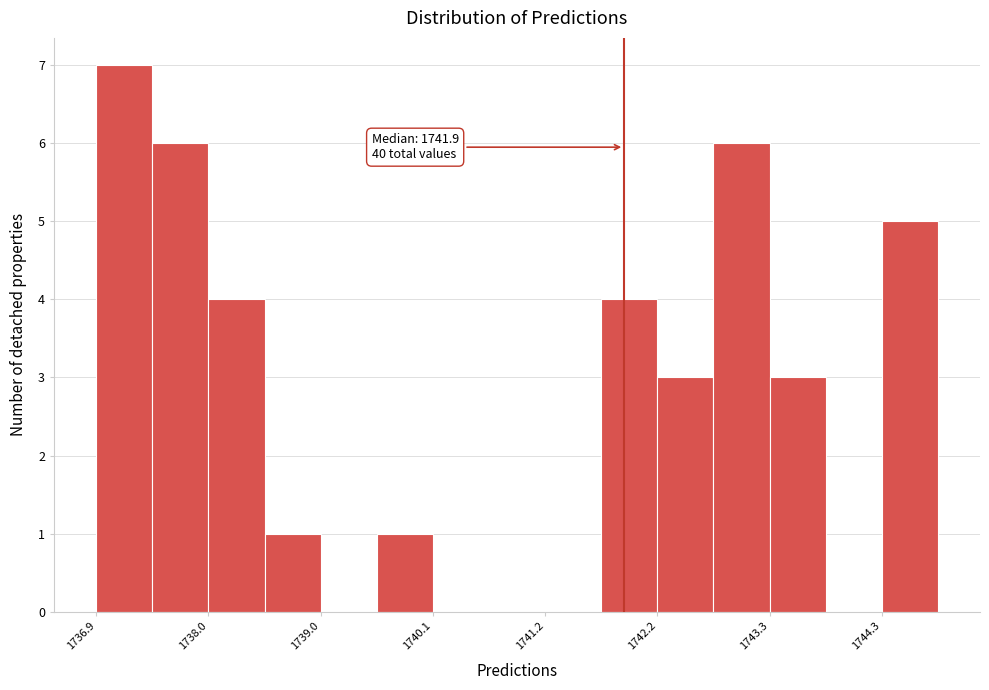

Around what value on the x-axis is the tallest bar? Give the approximate position of its centre, as read against the axis.

1737.2